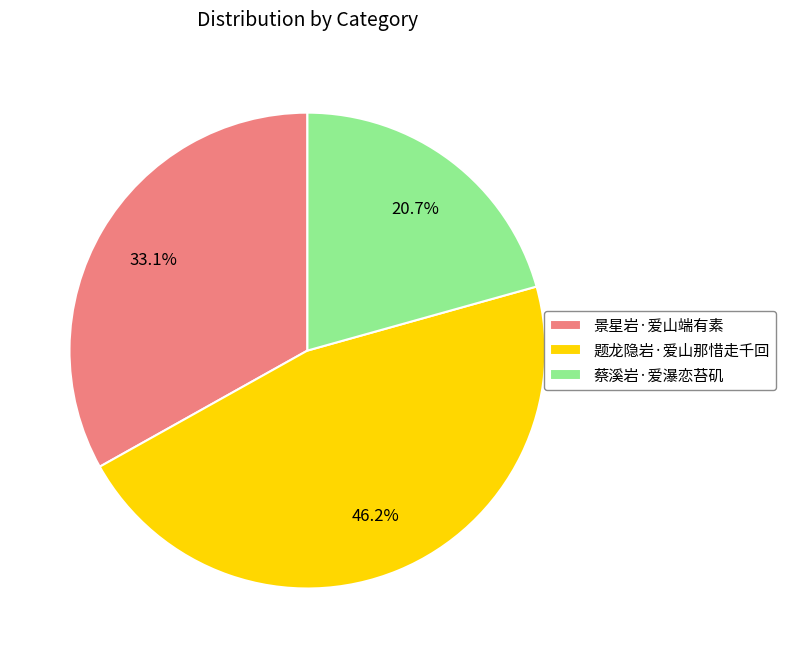

Which slice is the smallest?

蔡溪岩·爱瀑恋苔矶